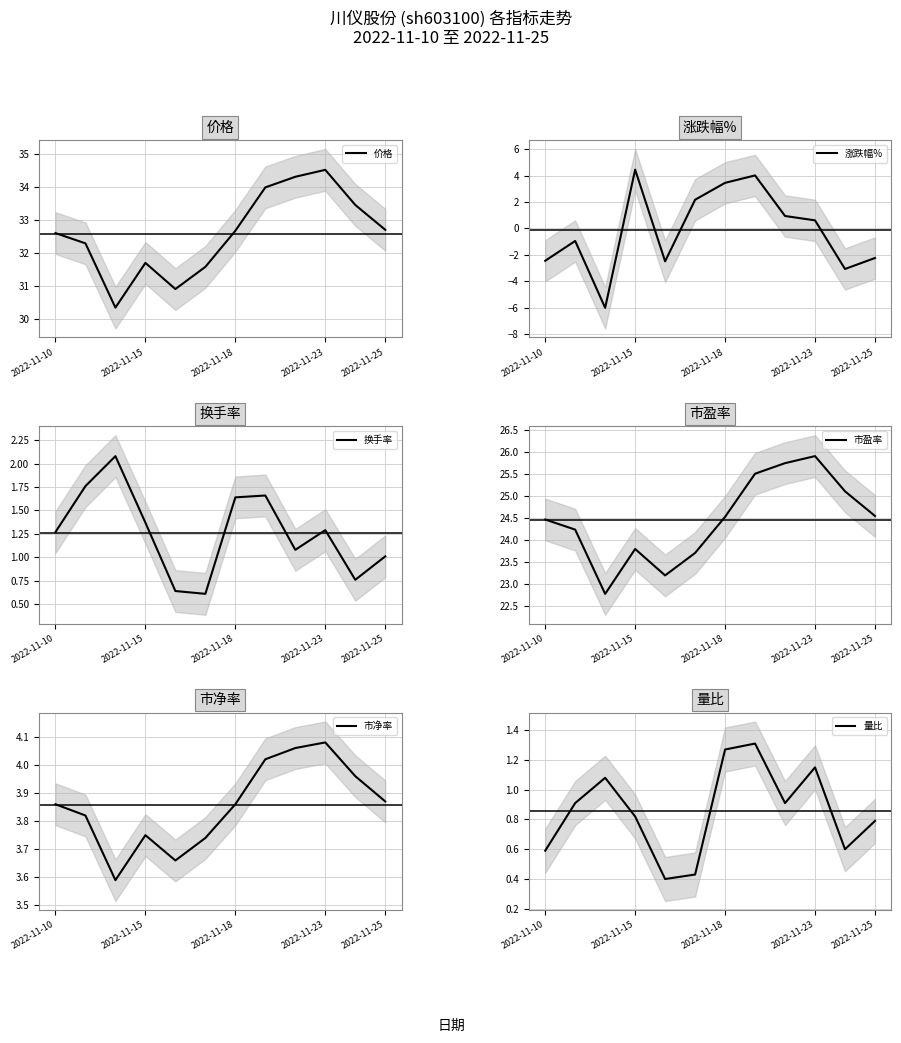

The 价格 series shows 32.7 at 2022-11-25. True or false?

True